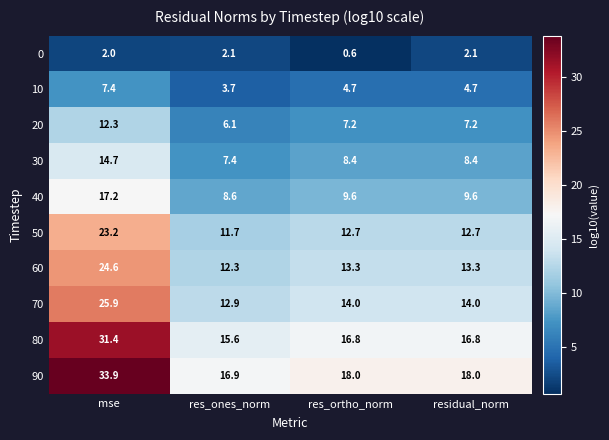

What is the sum of the 60 values at res_ortho_norm and residual_norm?

26.6